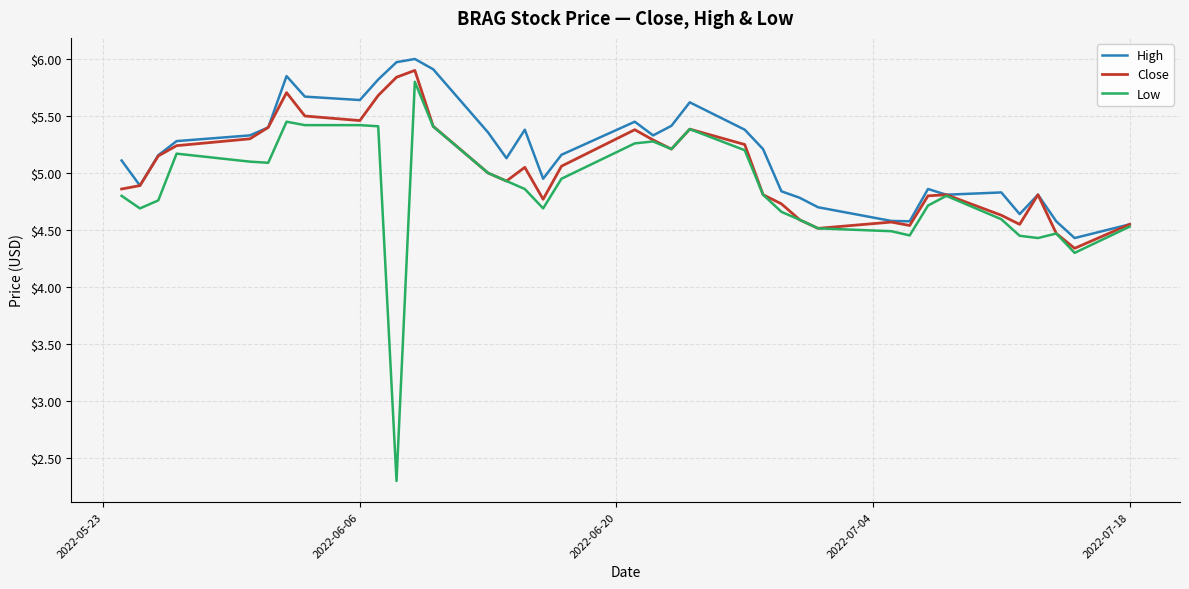

List the series in order of their overall mean, lowest first.

Low, Close, High